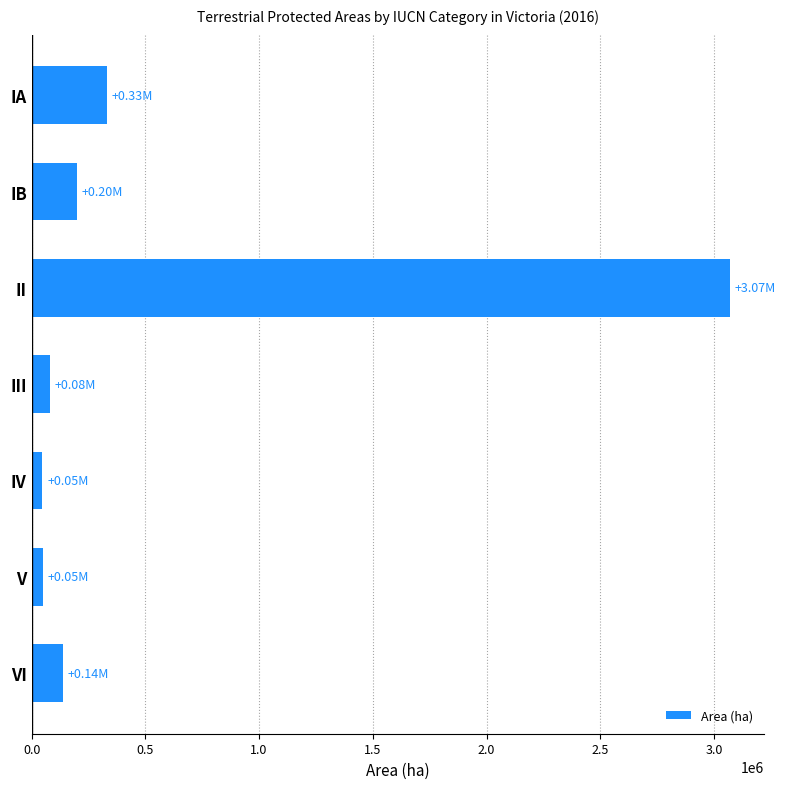

What is the difference between the values at II and III?

2989105.0